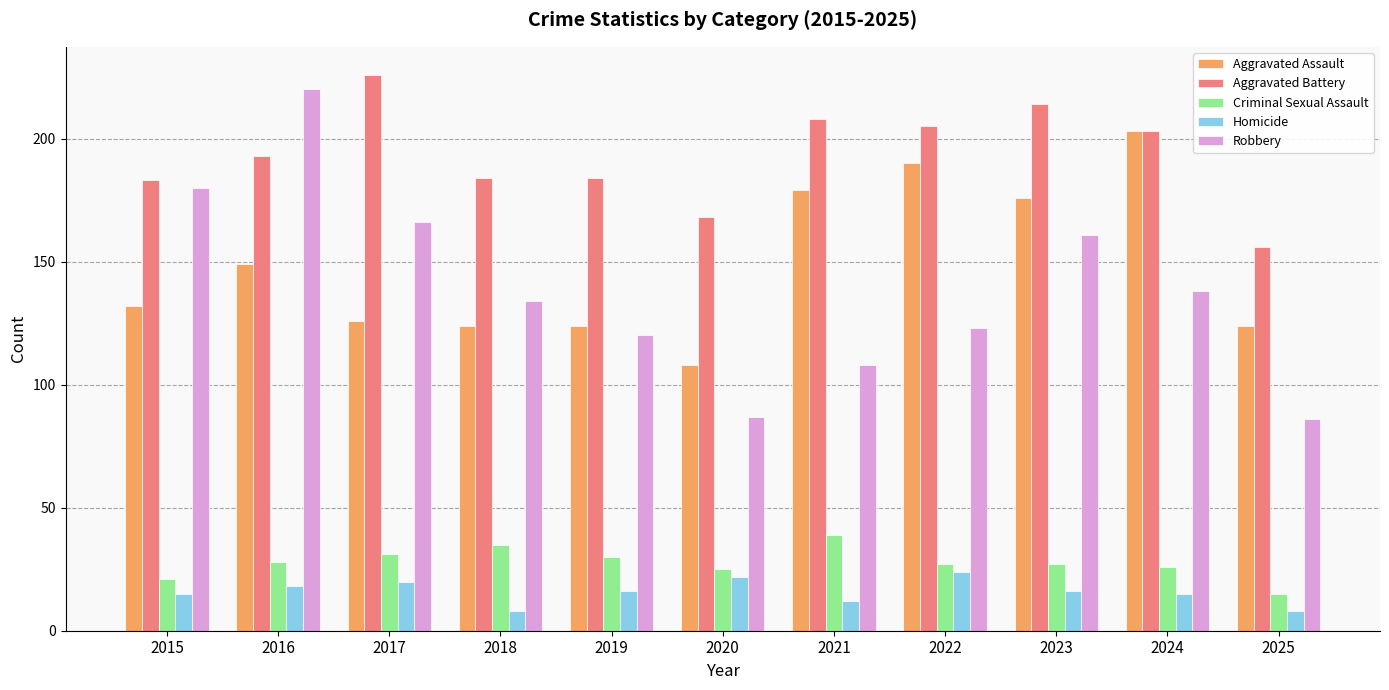

The value of Aggravated Assault at 2016 is 149. True or false?

True